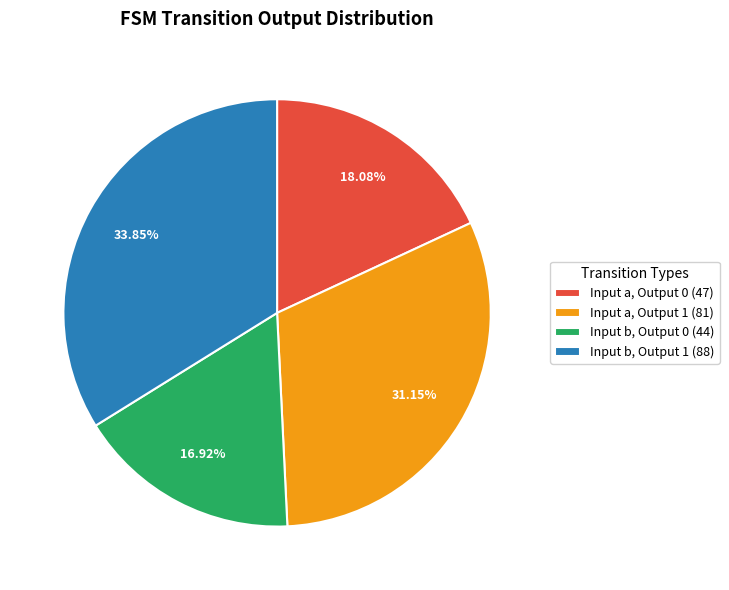

Is Input b, Output 0 the majority of the pie?

No